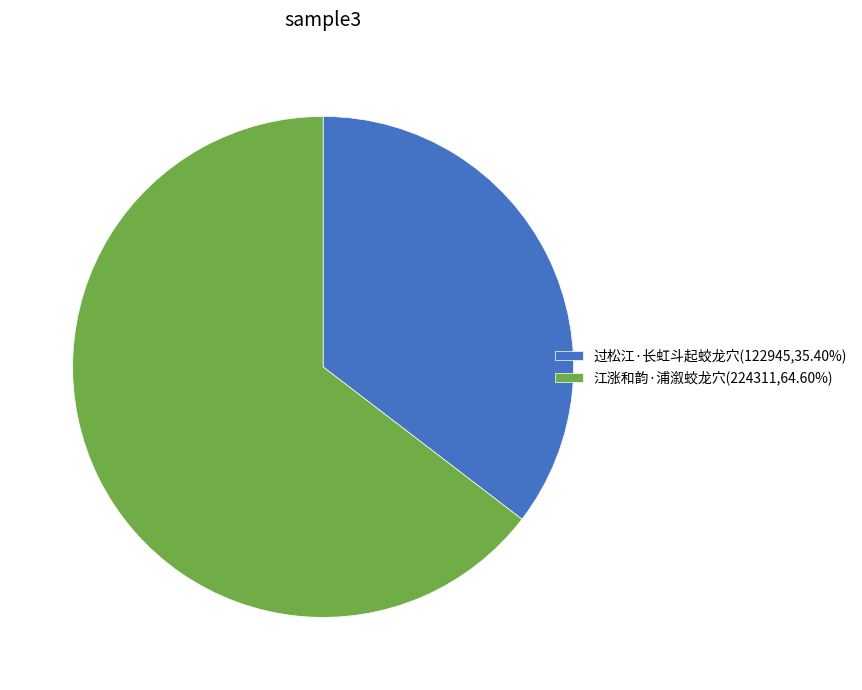

Is 江涨和韵·浦溆蛟龙穴(224311,64.60%) the majority of the pie?

Yes